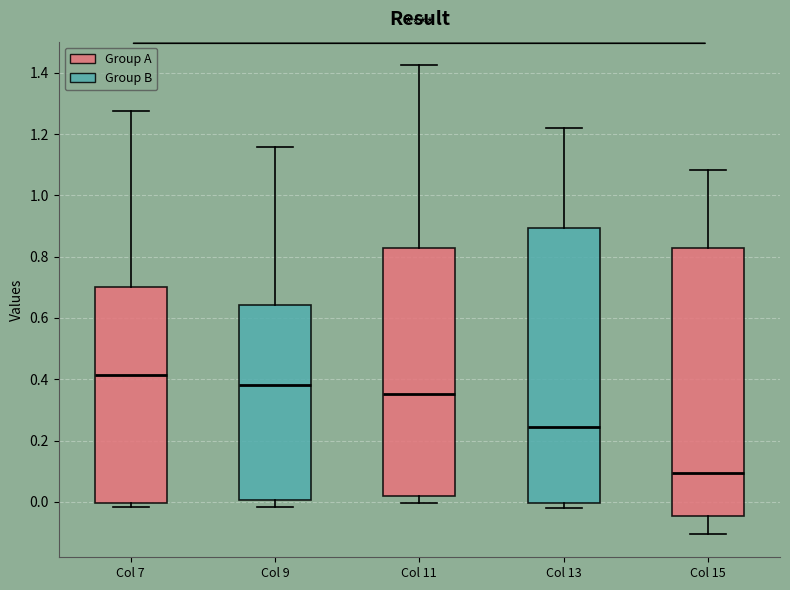

Where is the upper edge of the box for Col 7 on the y-axis? The values are not printed on the chart, so give them approximately, as read against the axis.

0.70